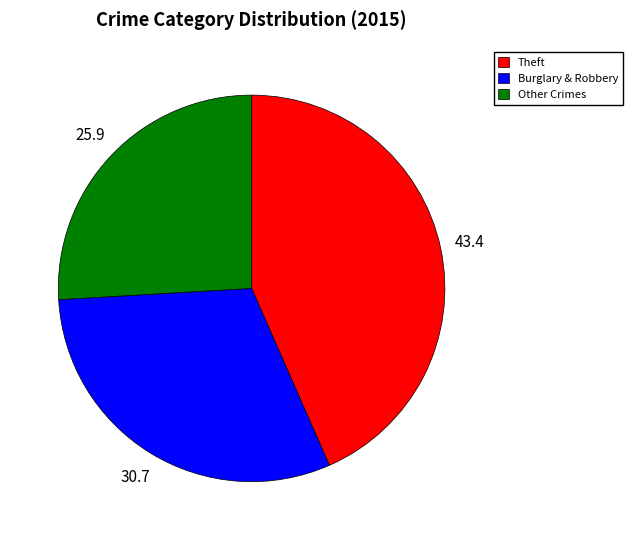

How many slices are in this pie chart?

3